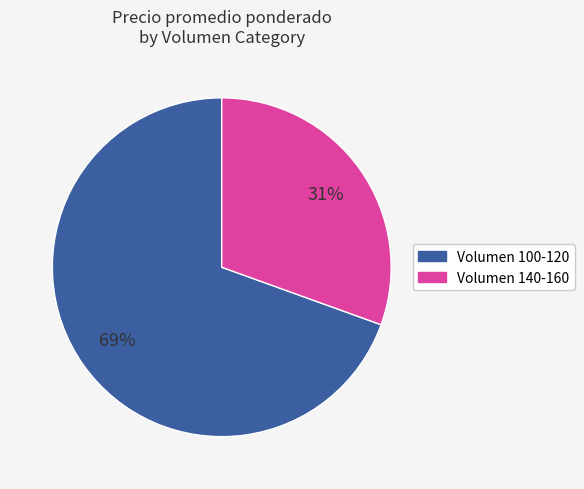

Is there any slice that represents more than half of the pie?

Yes